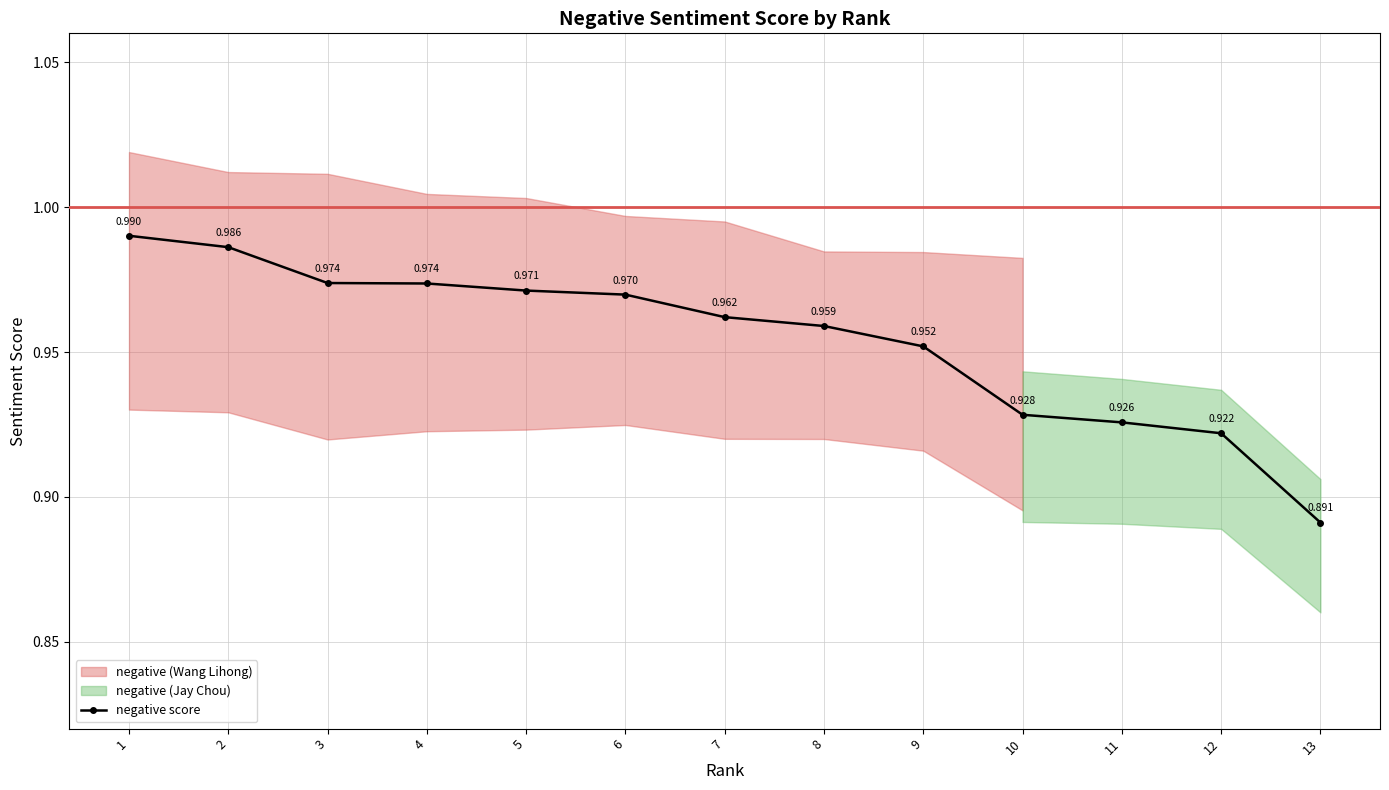

At which category does the chart reach its peak across all series?

1